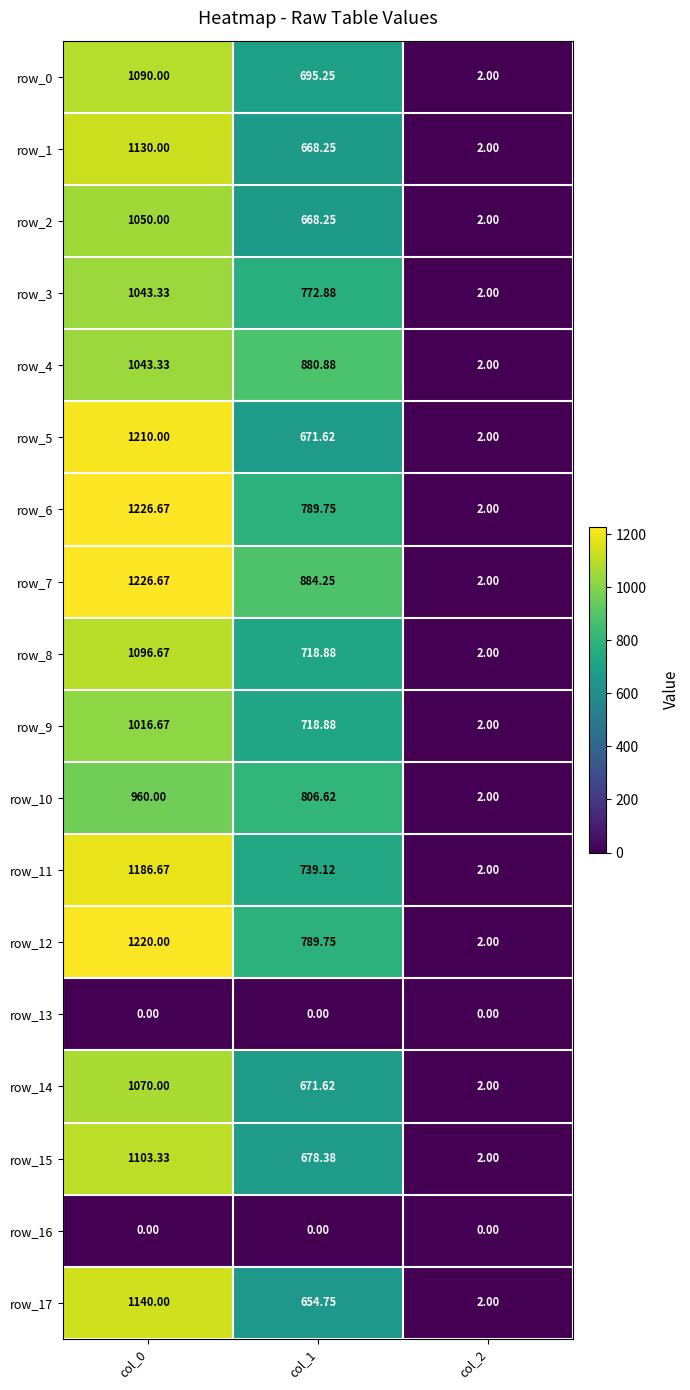

Is the value of row_7 at col_0 greater than the value of row_10 at col_1?

Yes